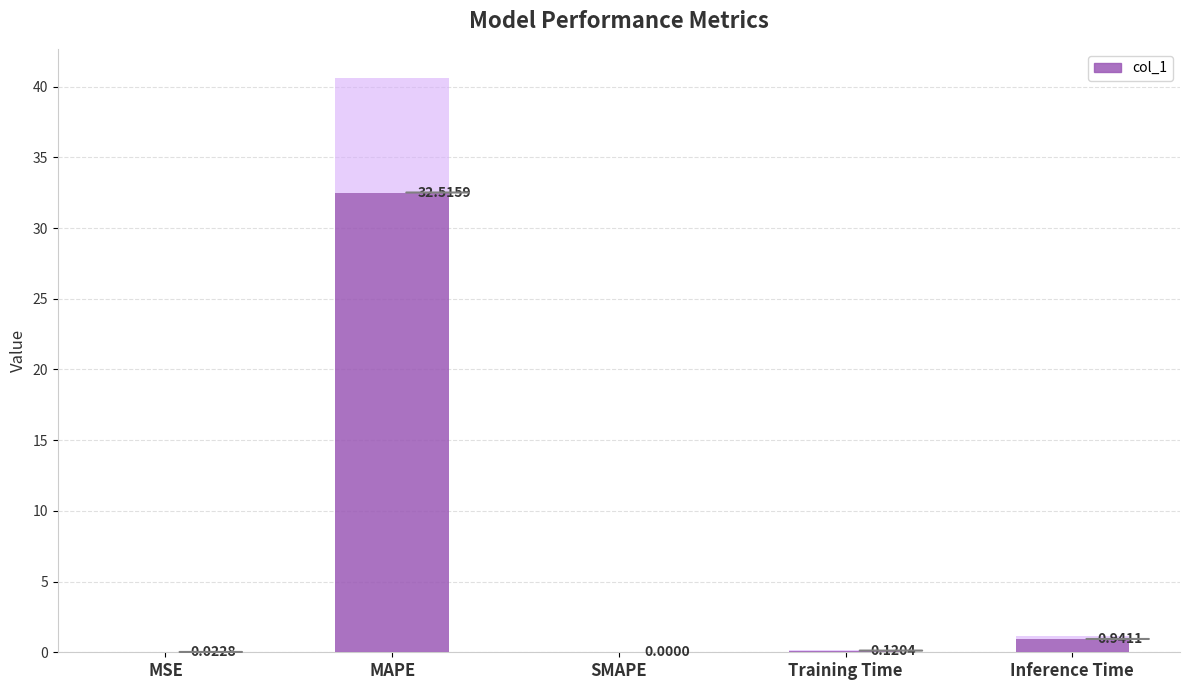

Where is the data nearest to the value 16?

Inference Time